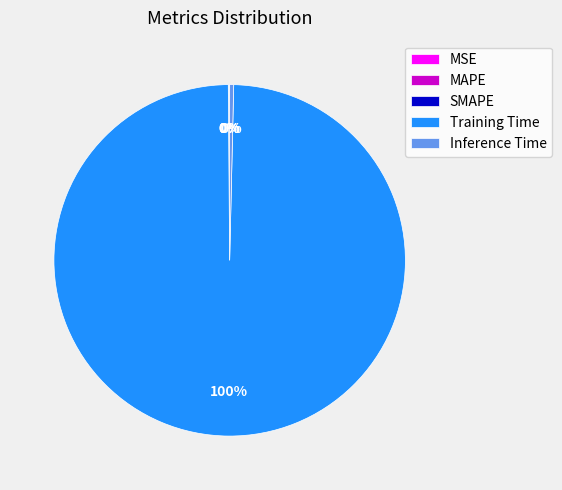

Is there any slice that represents more than half of the pie?

Yes